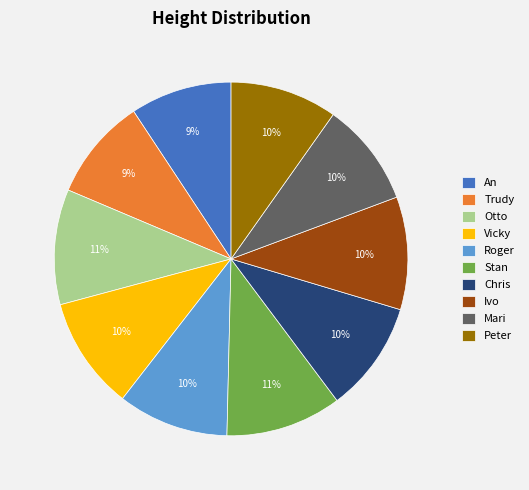

Do Peter and Mari together represent more than half of the pie?

No